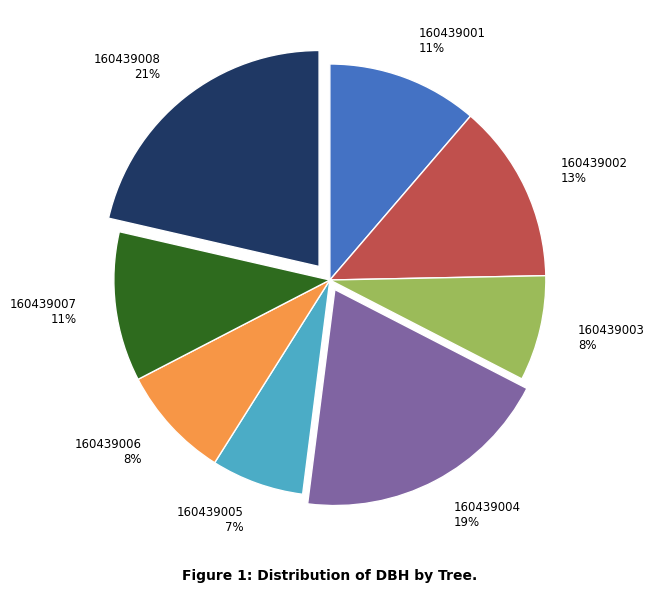

Which slice is the smallest?

160439005